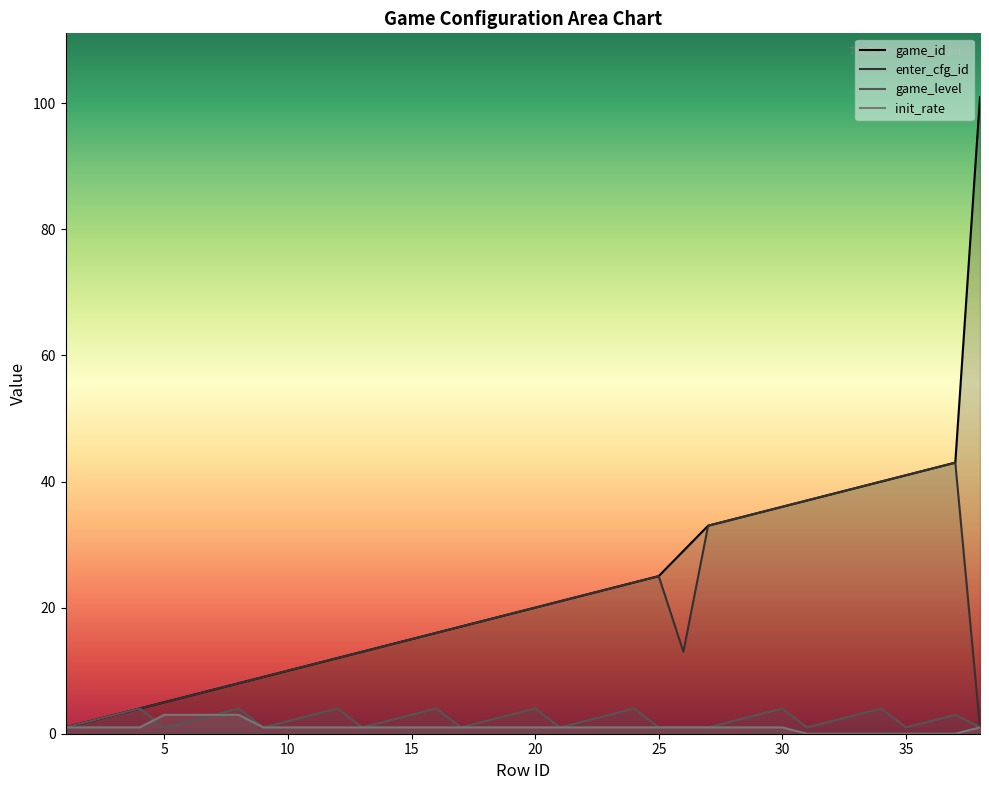

True or false: game_level has more than 0 points higher than both neighbors.

True